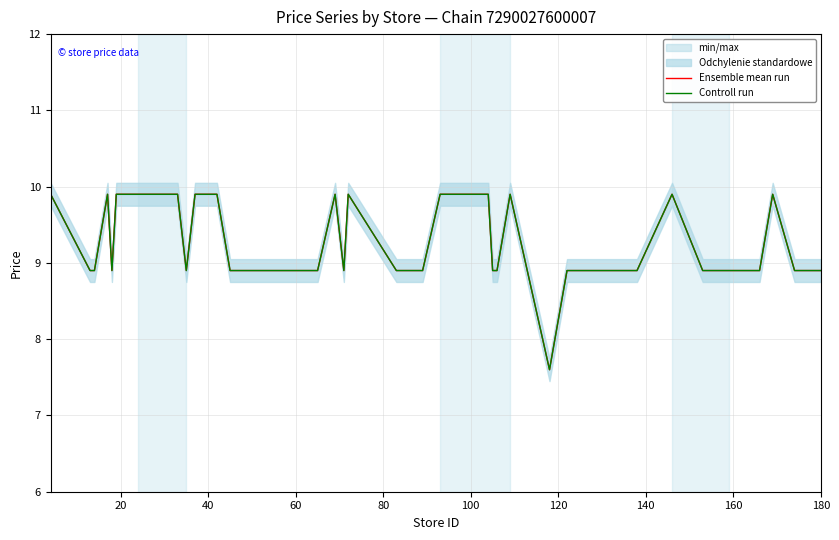

True or false: Controll run and Ensemble mean run cross at least once.

False